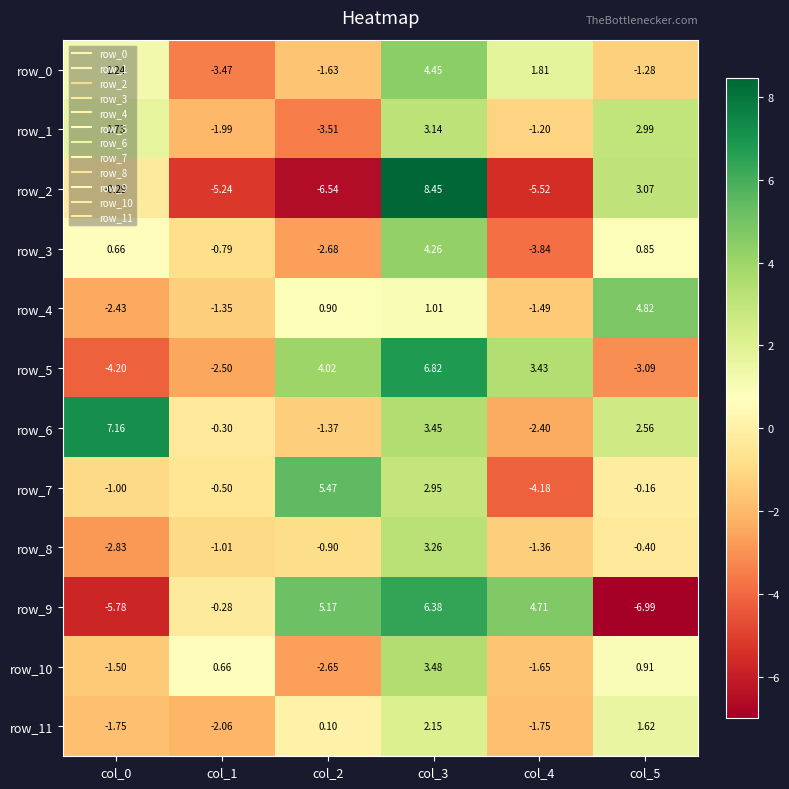

How many values in row_6 are below zero?

3